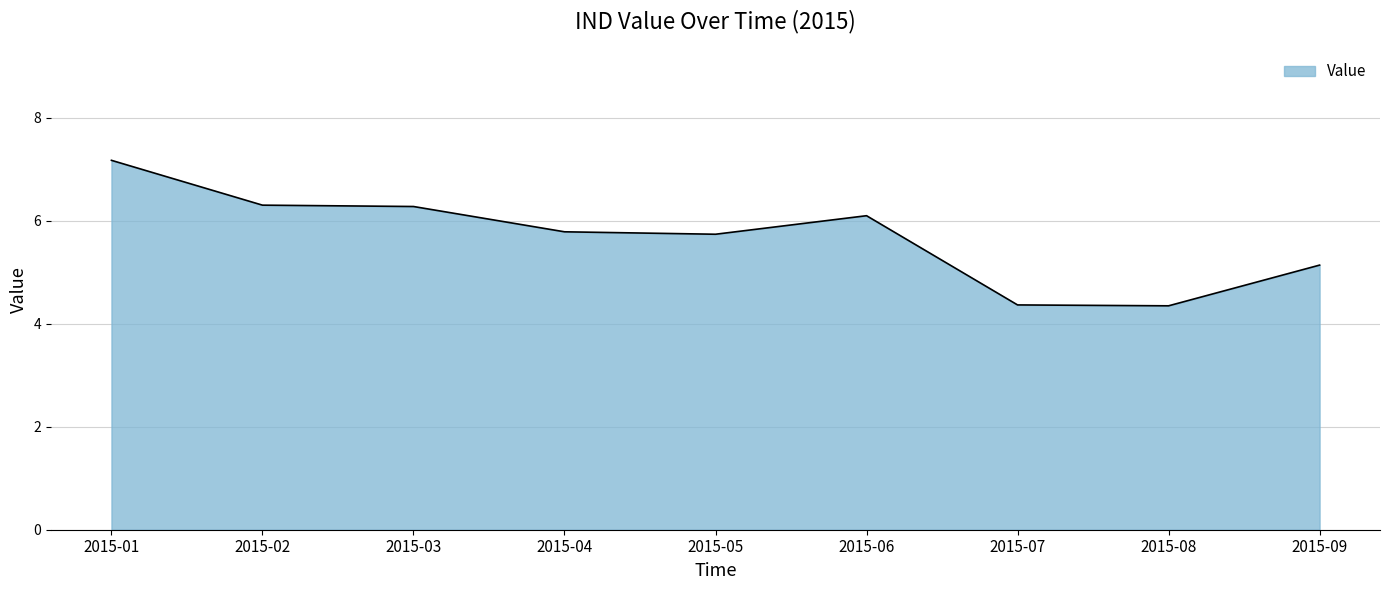

How many lines are shown in the chart?

1